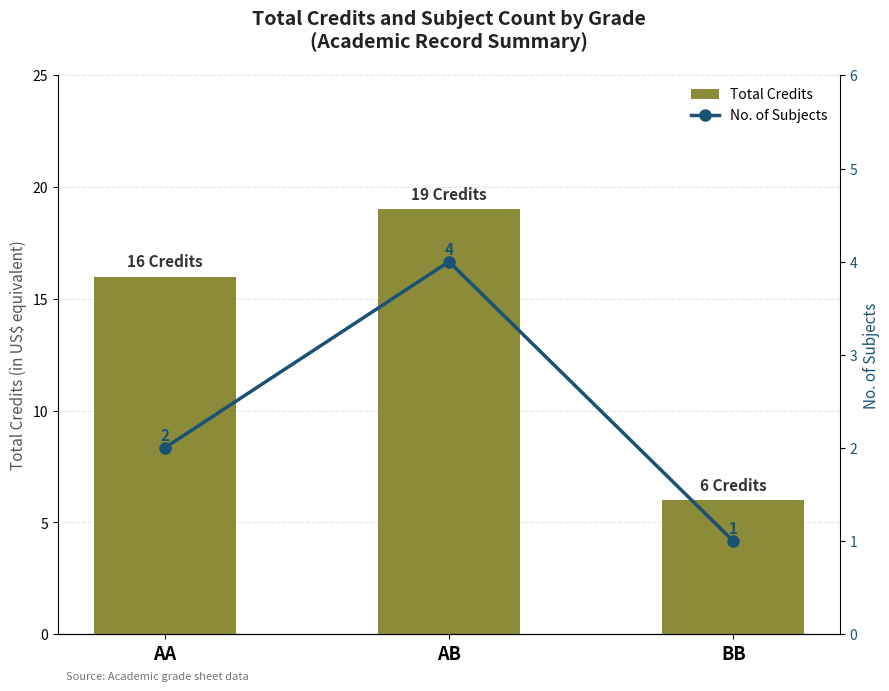

At how many categories does at least one series exceed 15?

2